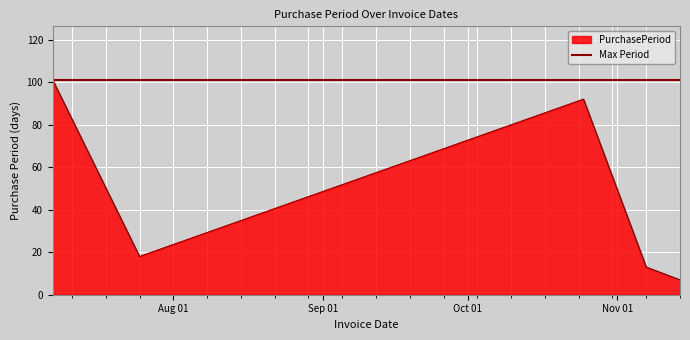

What is the value of the 1st point from the left?

101